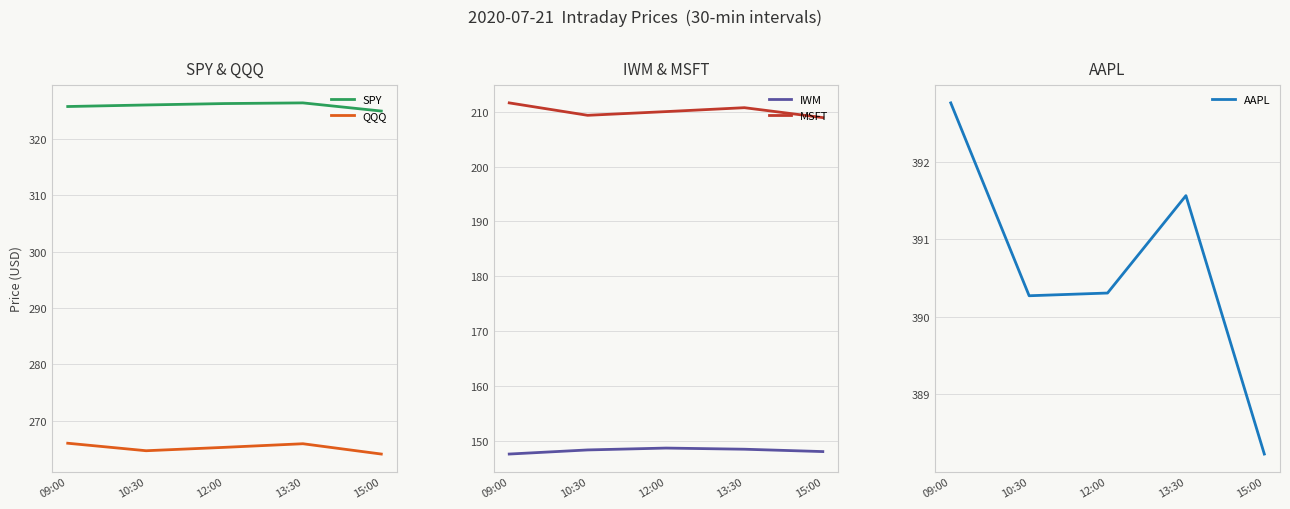

The value of AAPL at 13:30 is 391.6. True or false?

True